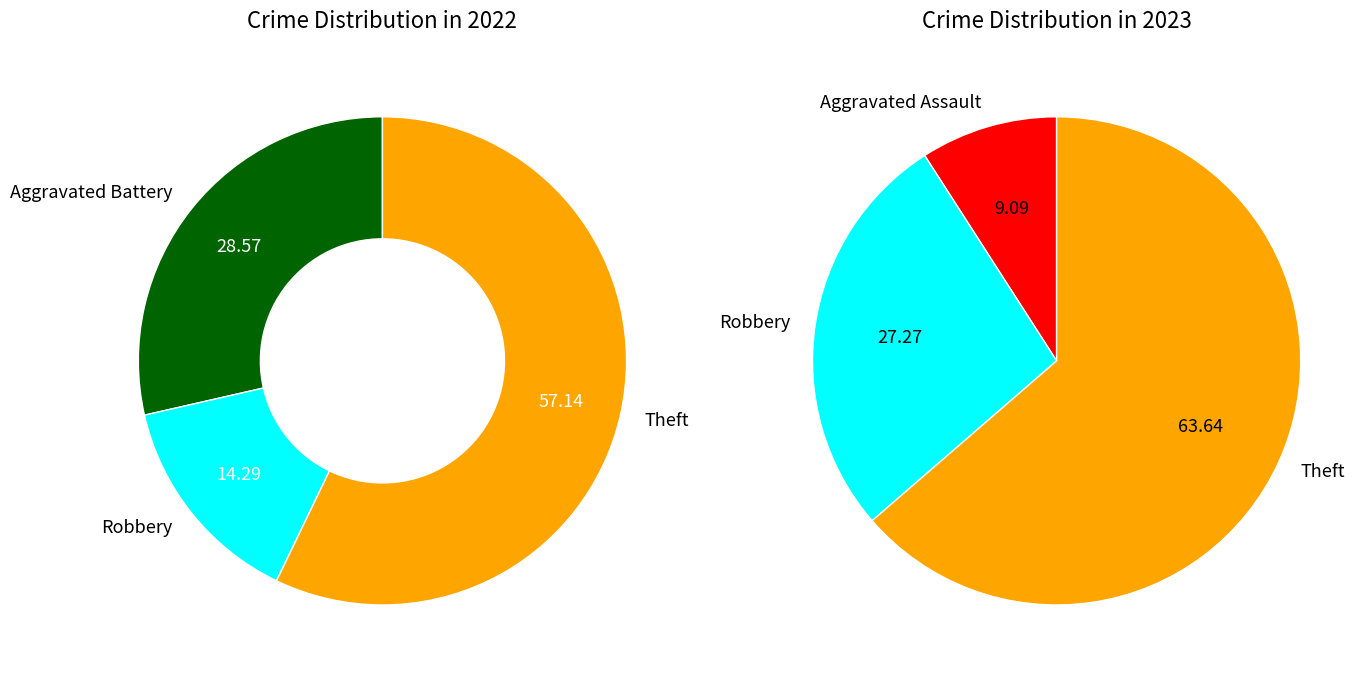

Is values_2023 the majority of the pie?

No